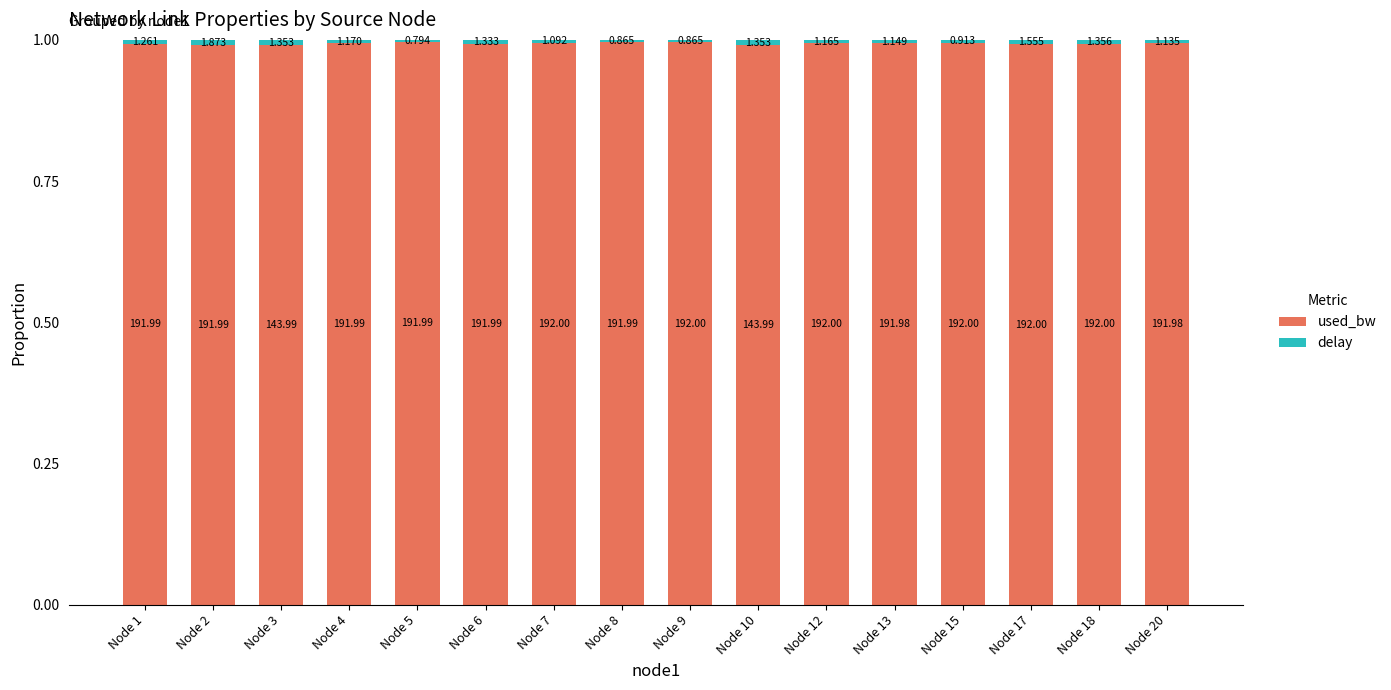

Are the bars horizontal?

No